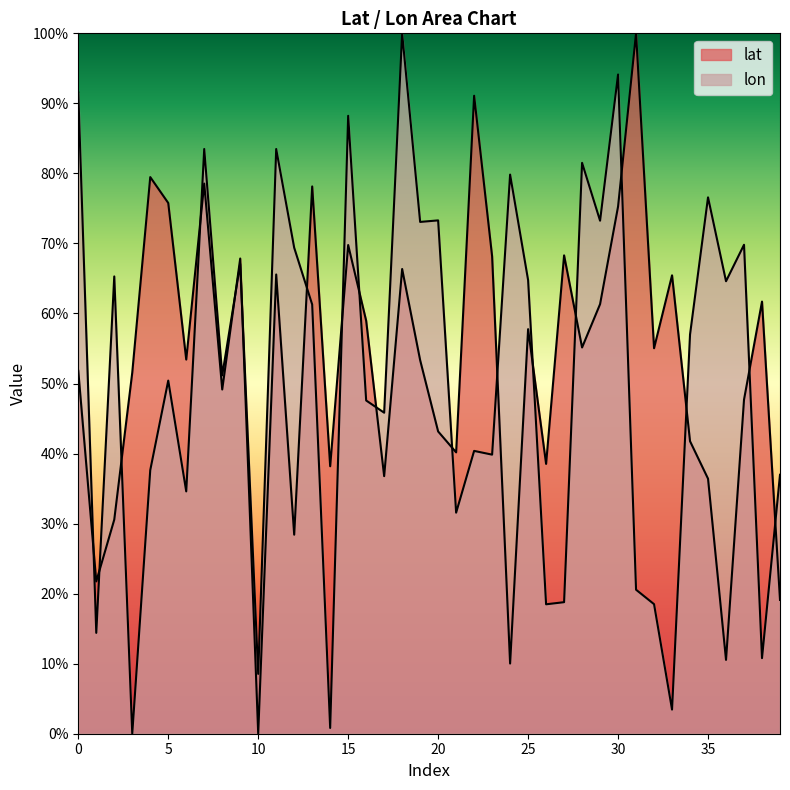

Which has a higher value, 0 or 4?

4